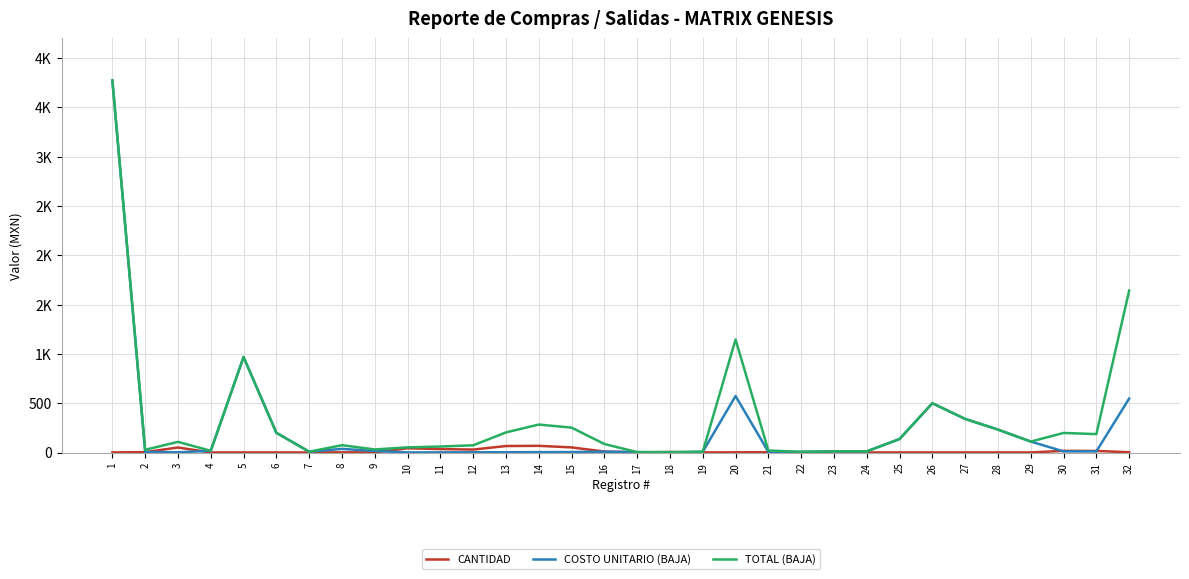

What is the sum of the COSTO UNITARIO (BAJA) values at 12 and 7?

10.8